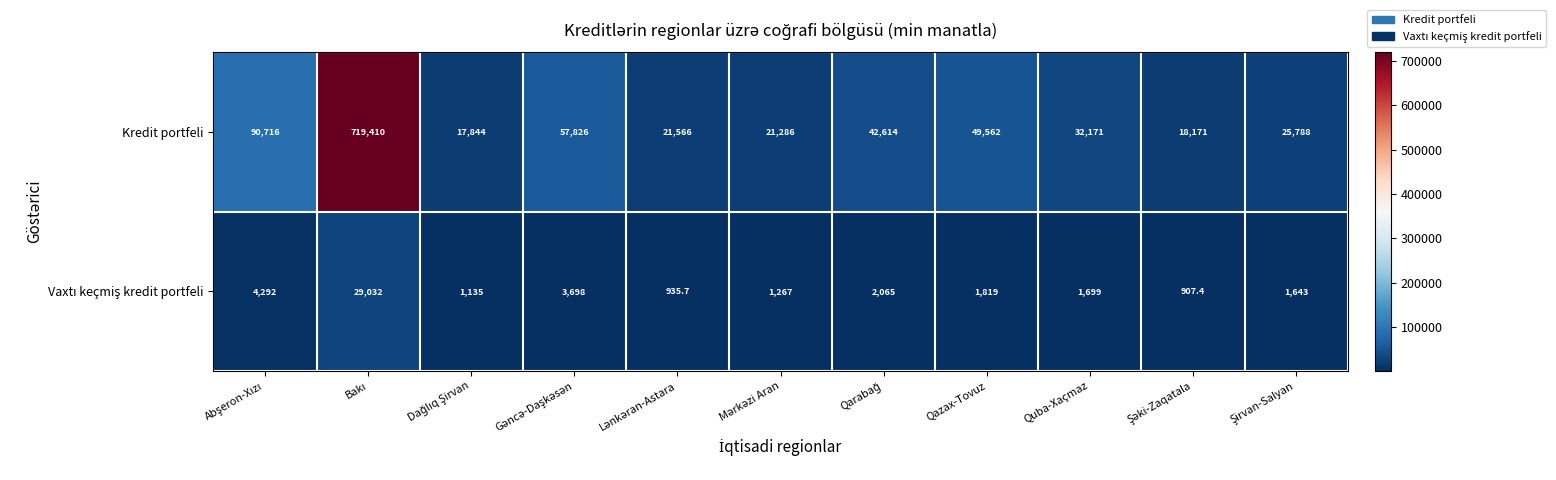

What is the spread (max minus min) of values at Quba-Xaçmaz?

30472.0